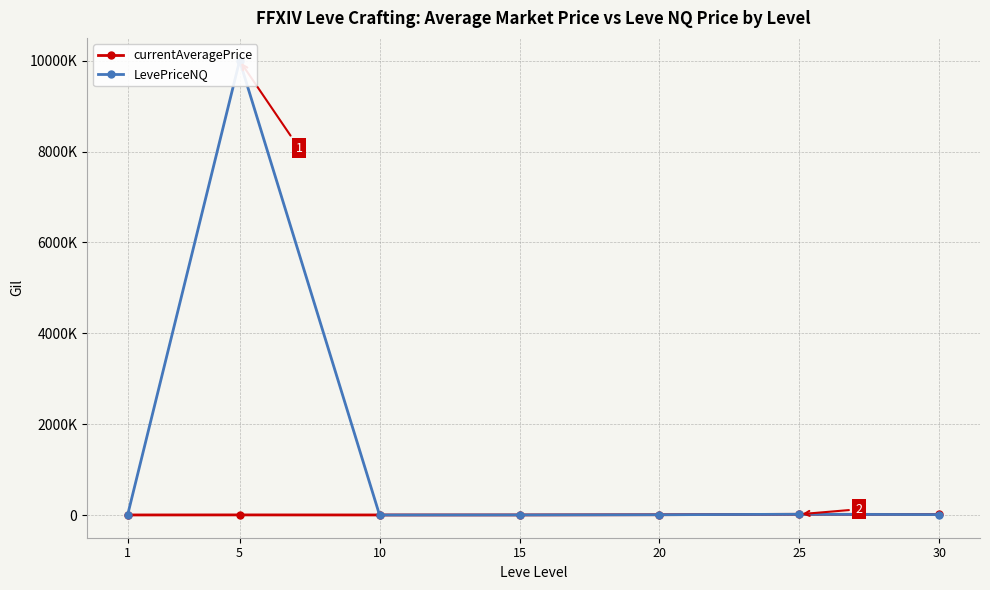

List the series in order of their peak value, lowest first.

currentAveragePrice, LevePriceNQ